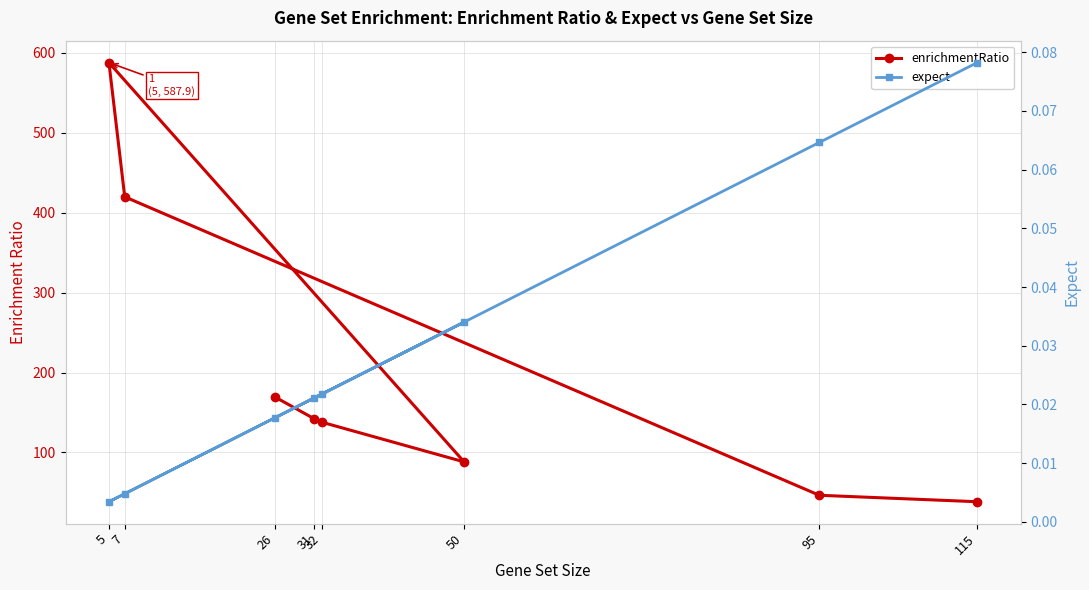

Which category has the lowest value in the expect series?

5